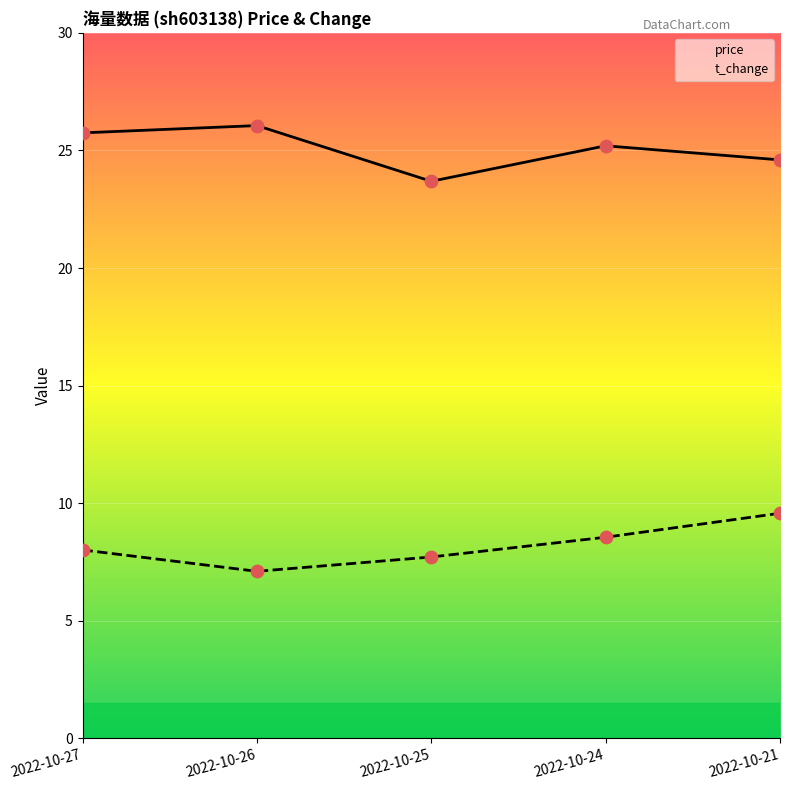

What is the total value across all series at 2022-10-25?

31.4